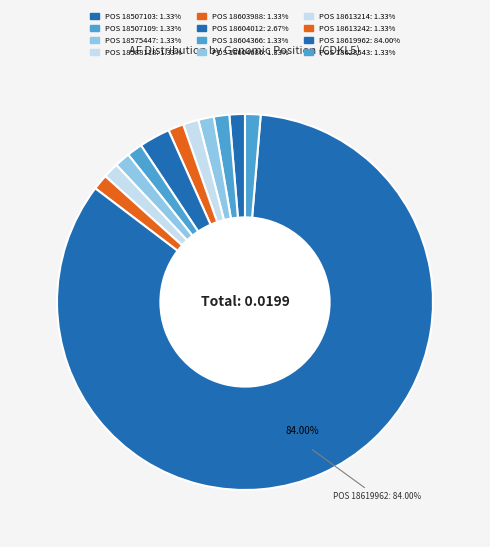

How many slices are in this pie chart?

12